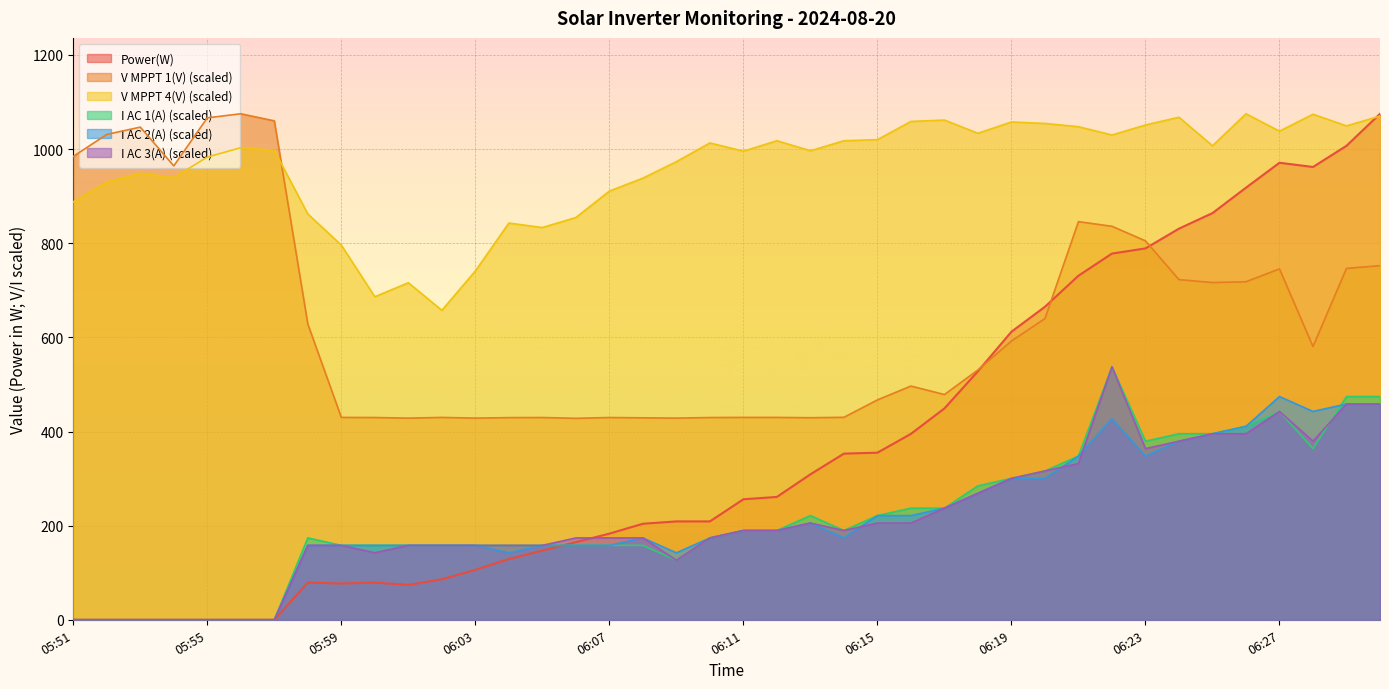

Which category has the highest value across all series?

06:30